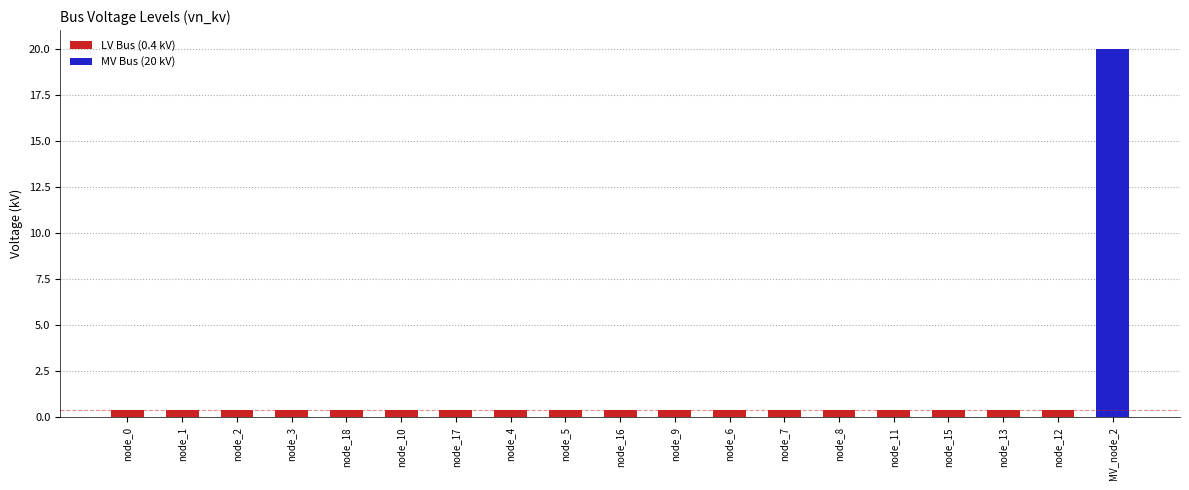

Reading left to right, what are all the values shown in this chart?

node_0=0.4	node_1=0.4	node_2=0.4	node_3=0.4	node_18=0.4	node_10=0.4	node_17=0.4	node_4=0.4	node_5=0.4	node_16=0.4	node_9=0.4	node_6=0.4	node_7=0.4	node_8=0.4	node_11=0.4	node_15=0.4	node_13=0.4	node_12=0.4	MV_node_2=20.0